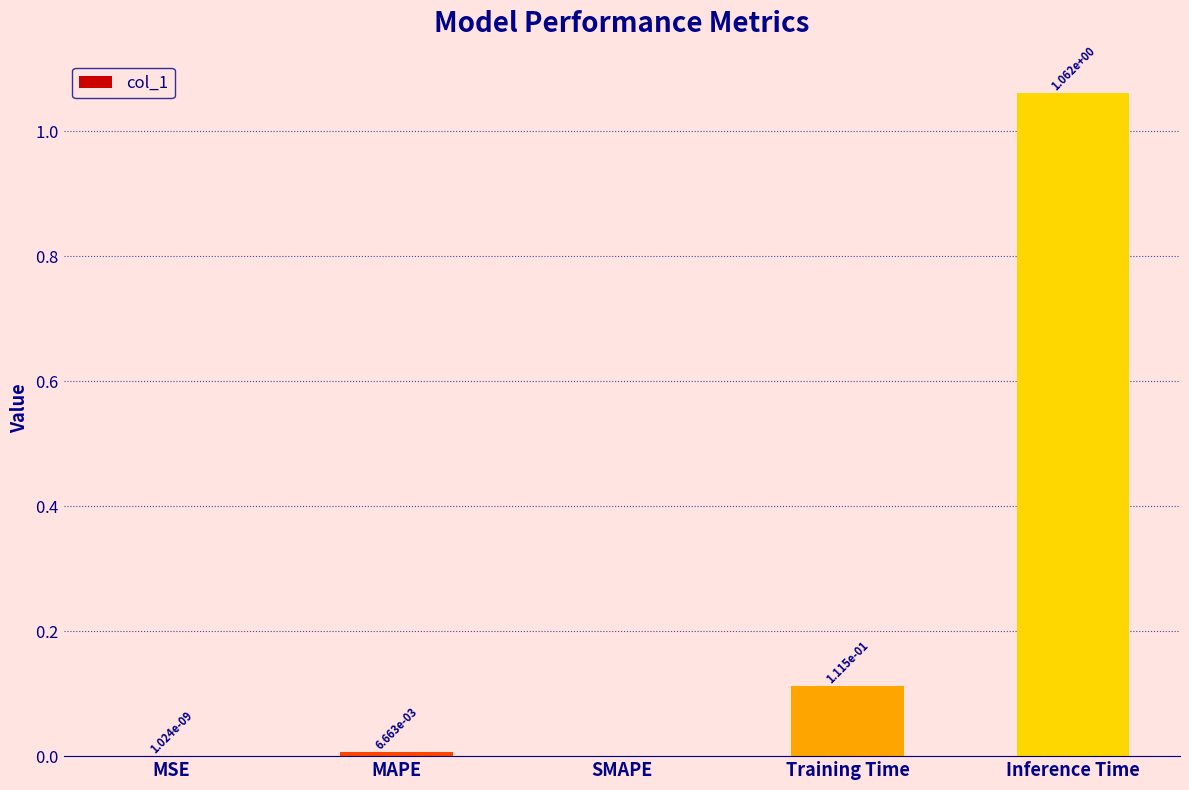

At which category does the chart reach its peak across all series?

Inference Time